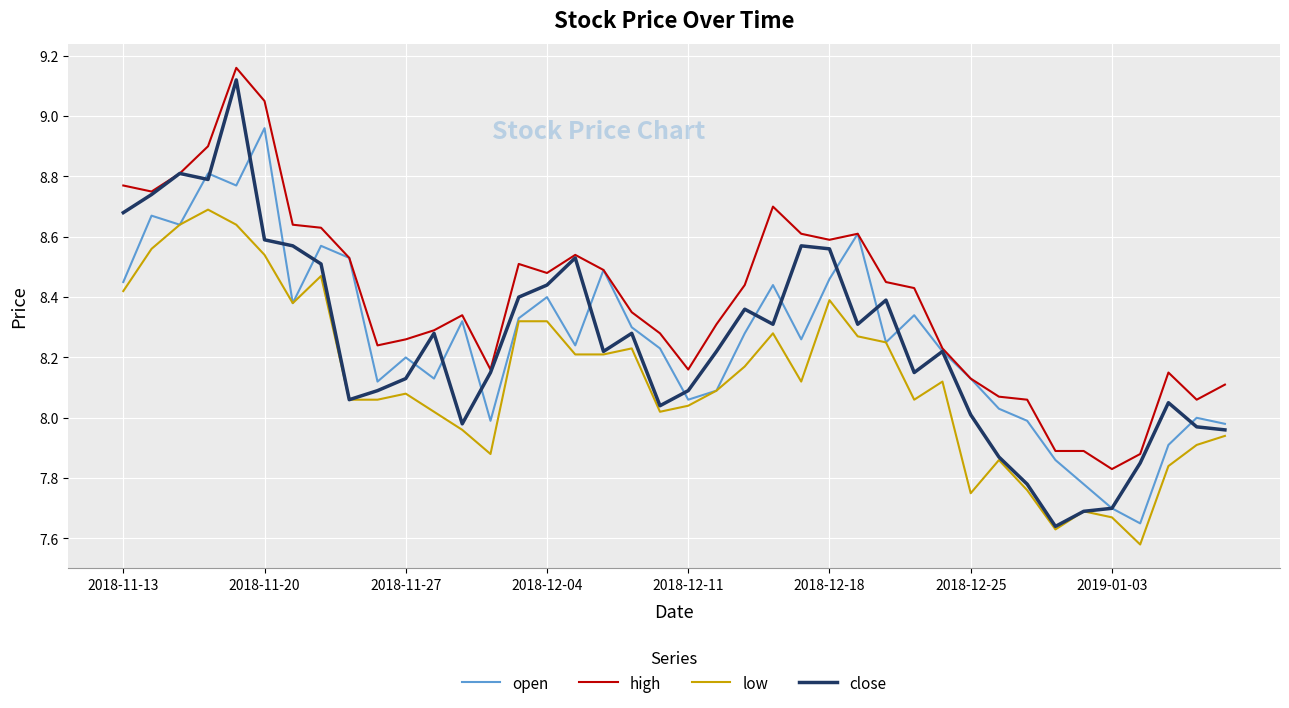

Which series has the largest total across all categories?

high